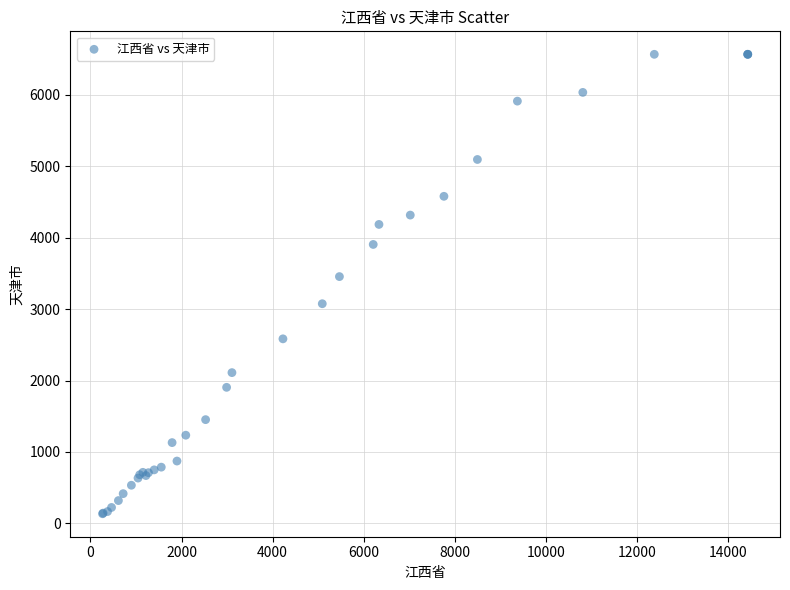

What Y value in the scatter plot is closest to 3350?

3454.7